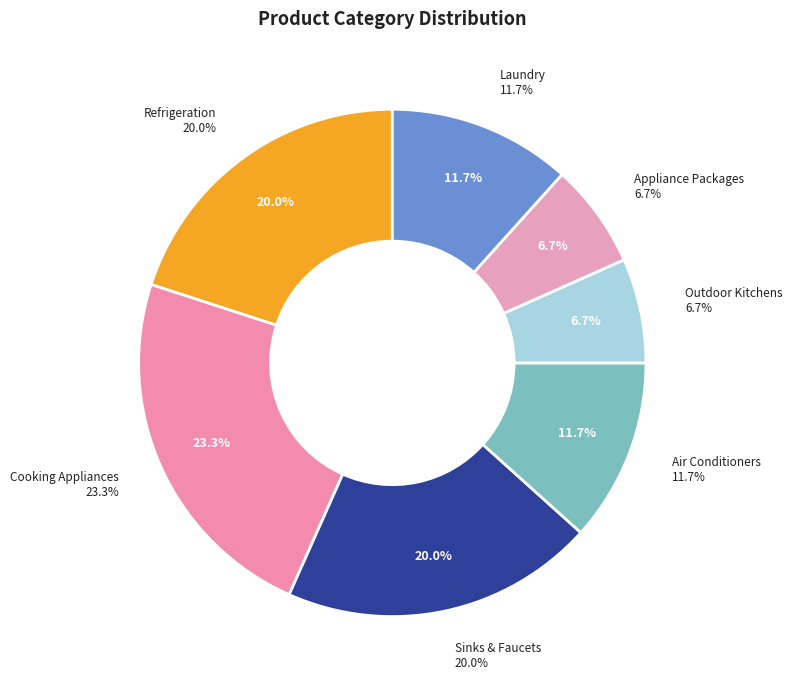

To the nearest percent, what is the average slice percentage?

14%